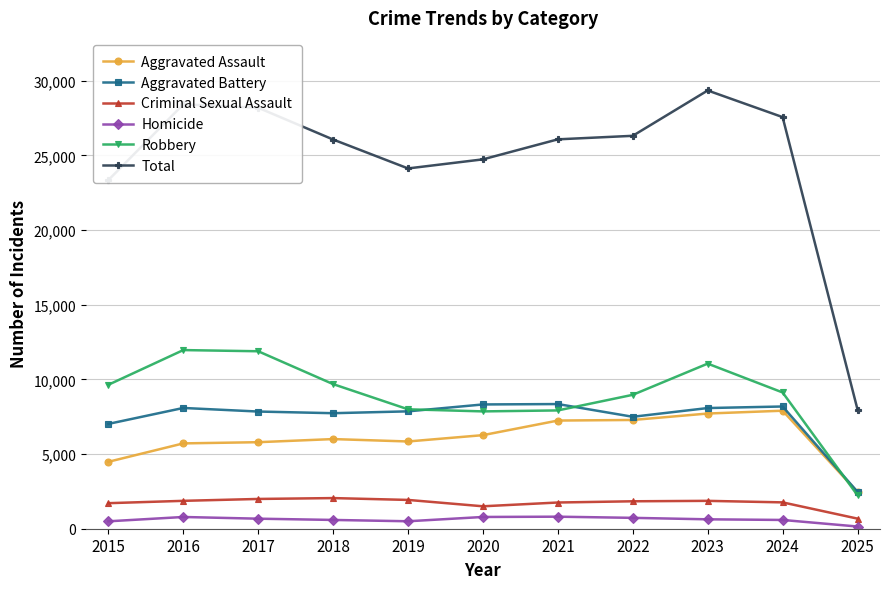

Is the value of Total at 2015 greater than the value of Aggravated Battery at 2024?

Yes